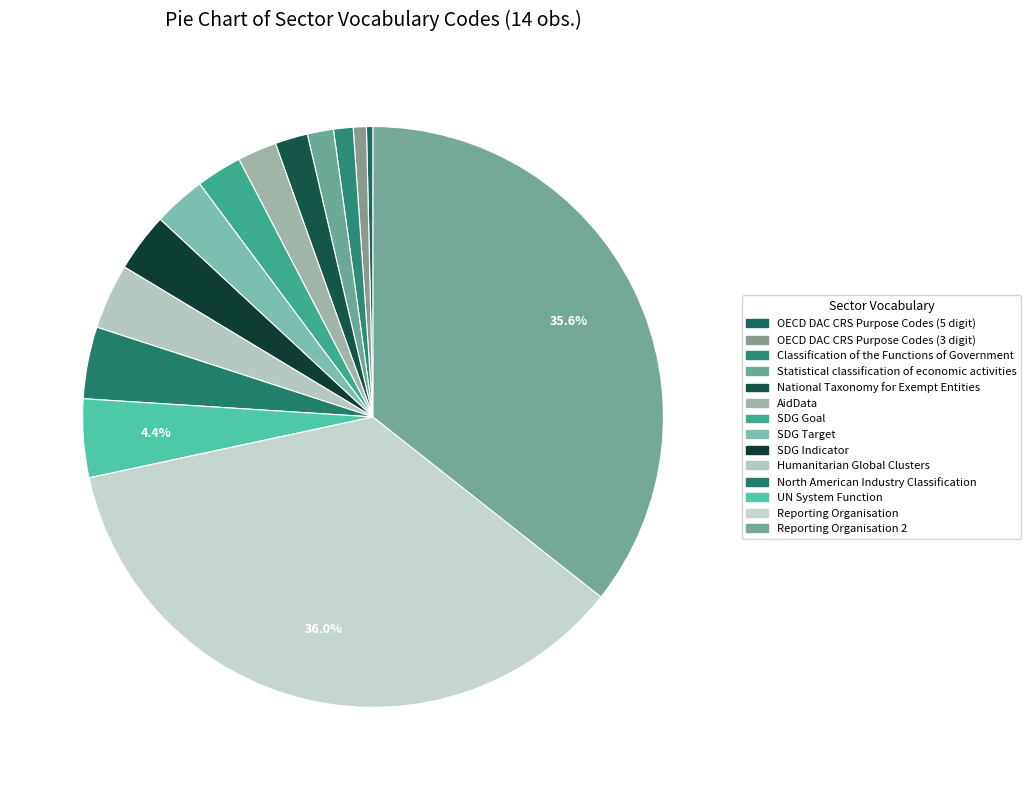

Count the number of slices in the pie.

14